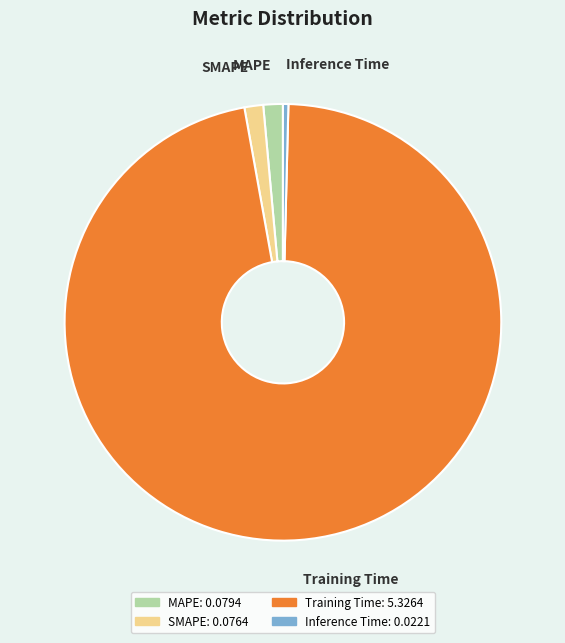

The SMAPE slice represents 9% of the pie. True or false?

False